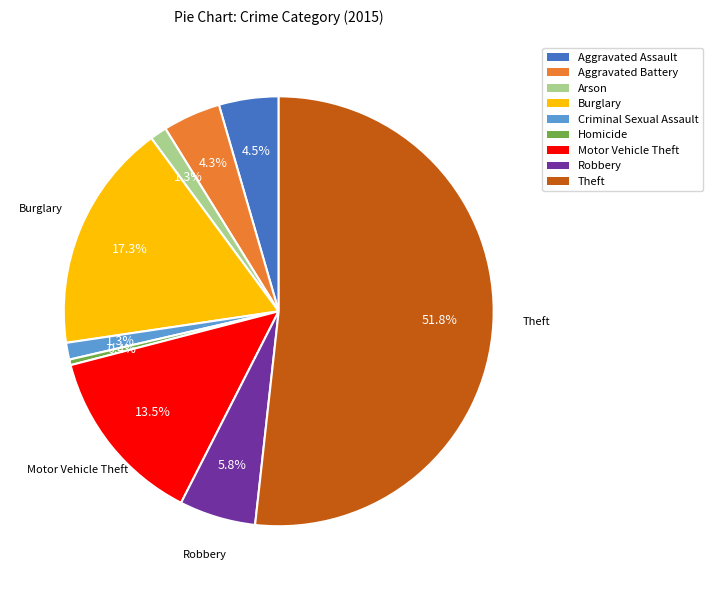

To the nearest percent, what percentage of the pie is Aggravated Battery?

4%